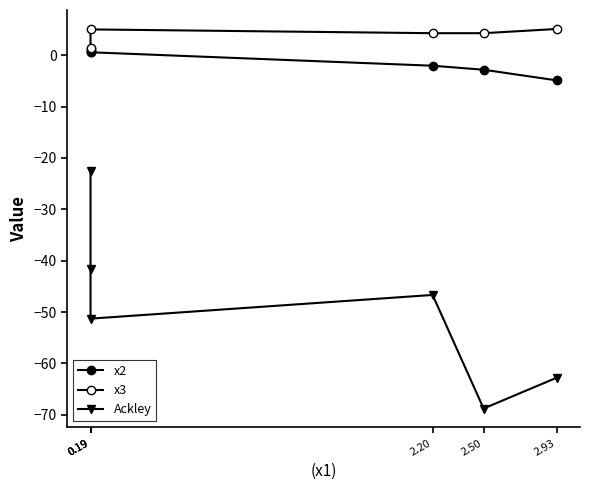

Where is x2 nearest to the value -2?

2.20